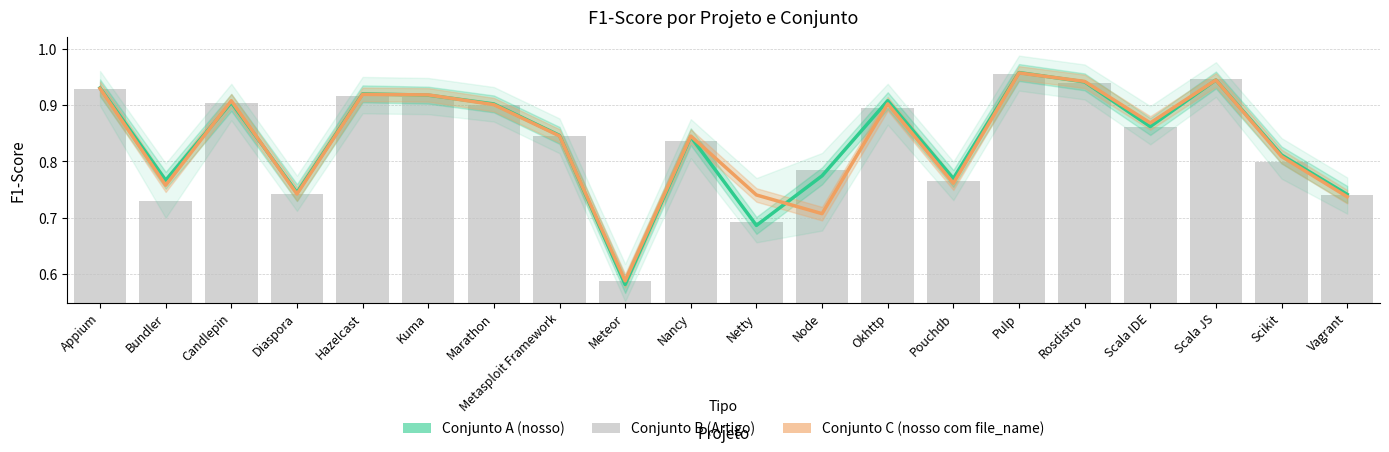

What is the average value of the Conjunto A (nosso) series?

0.8